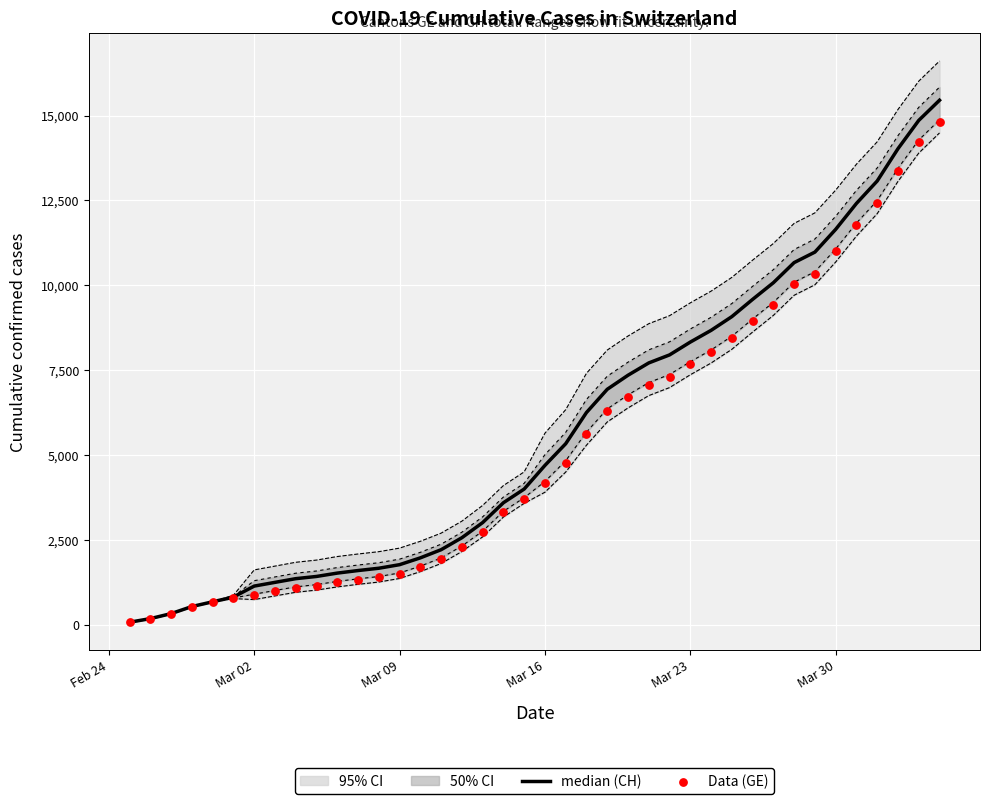

Which series contains the highest Y value?

median (CH)